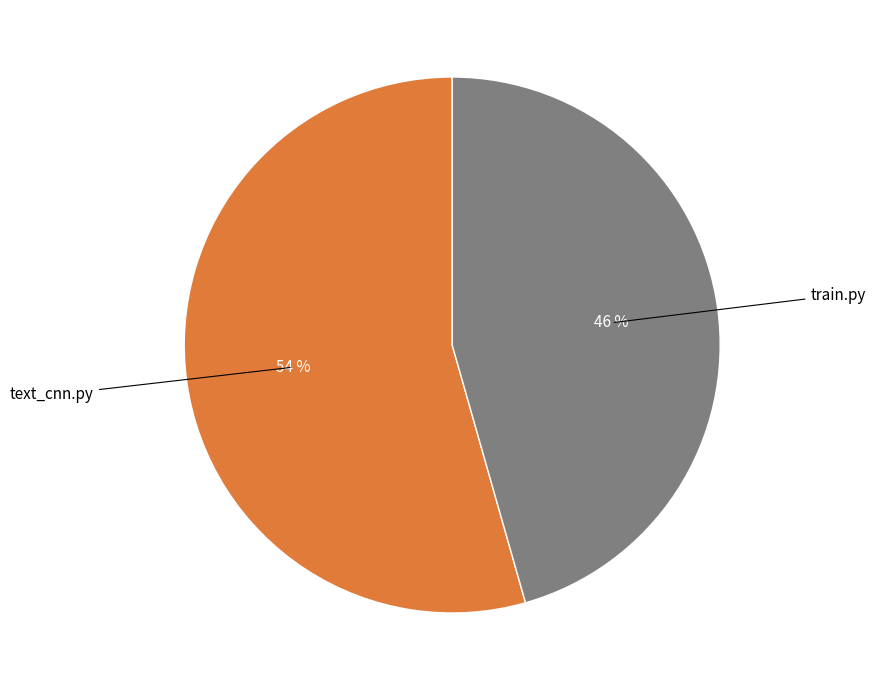

Does any single category account for the majority?

Yes